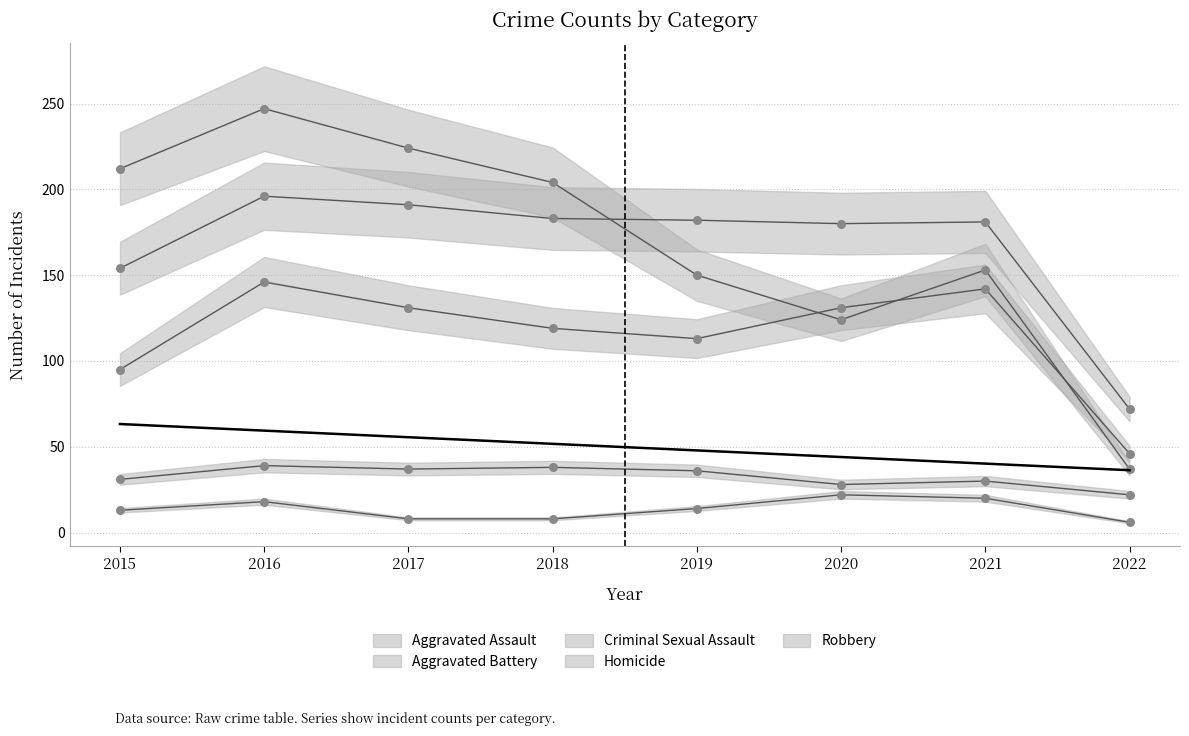

What are all the series names shown in the legend?

Aggravated Assault, Aggravated Battery, Criminal Sexual Assault, Homicide, Robbery